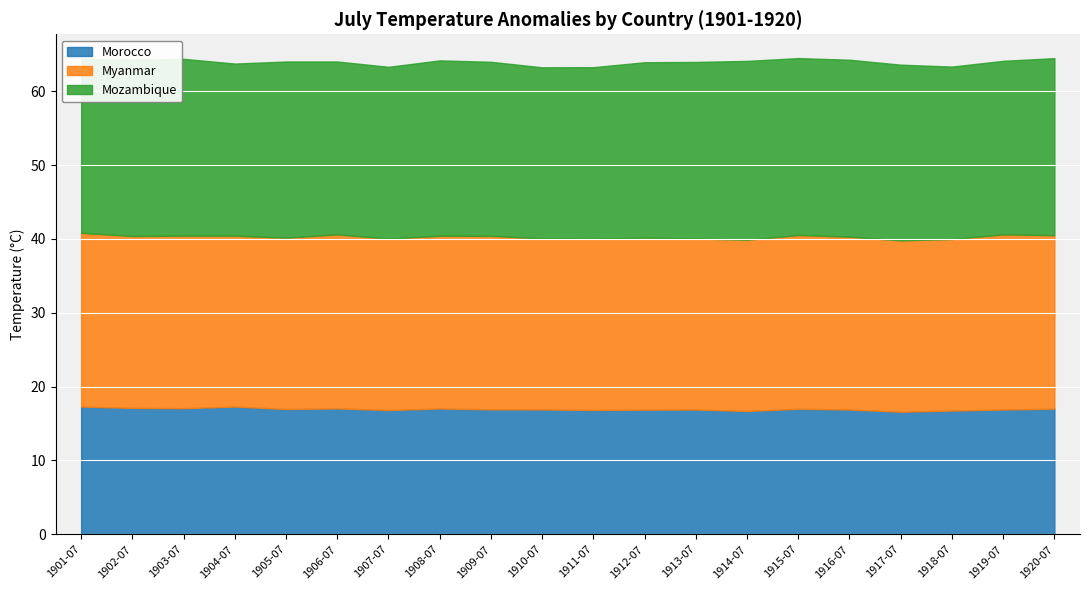

Rank the categories by Morocco value from lowest to highest.

1917-07, 1914-07, 1918-07, 1907-07, 1911-07, 1912-07, 1913-07, 1916-07, 1919-07, 1910-07, 1909-07, 1905-07, 1915-07, 1920-07, 1908-07, 1906-07, 1903-07, 1902-07, 1901-07, 1904-07